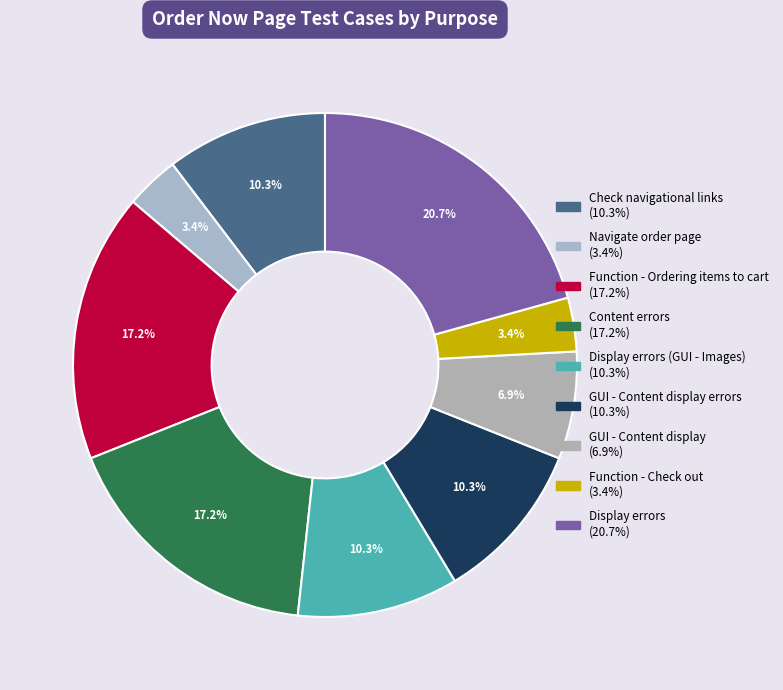

How many slices are in this pie chart?

9